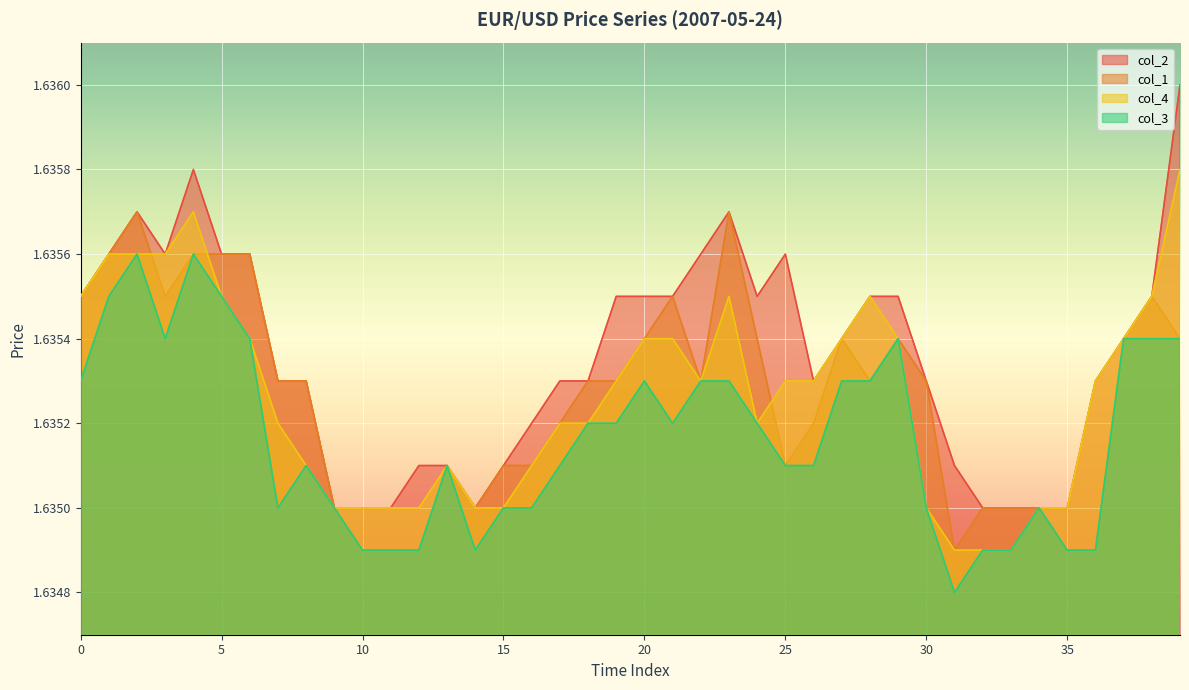

What is the label of the 29th point from the right?

11